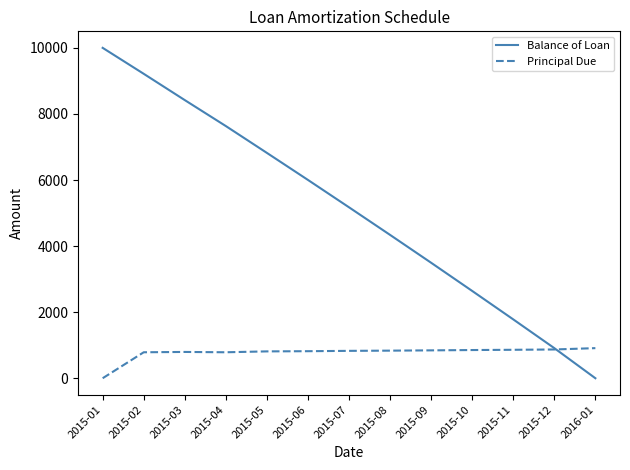

List the labels in order of Balance of Loan value, largest first.

2015-01, 2015-02, 2015-03, 2015-04, 2015-05, 2015-06, 2015-07, 2015-08, 2015-09, 2015-10, 2015-11, 2015-12, 2016-01